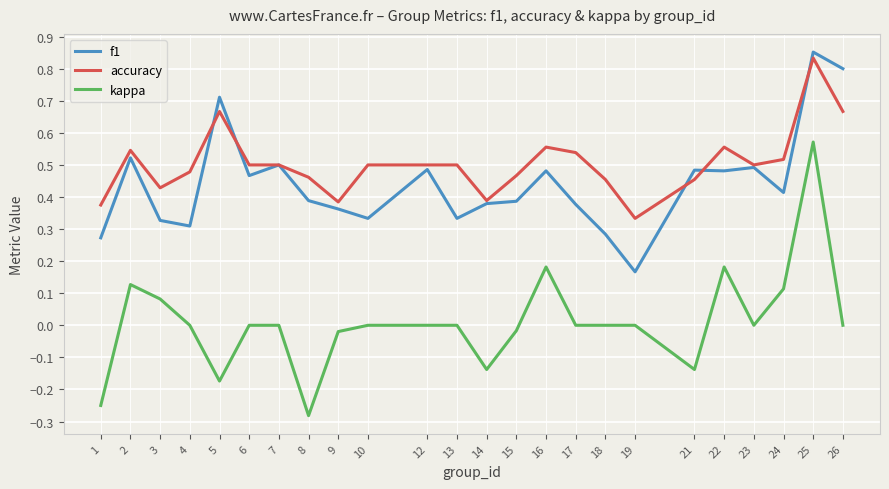

Which series has the largest total across all categories?

accuracy